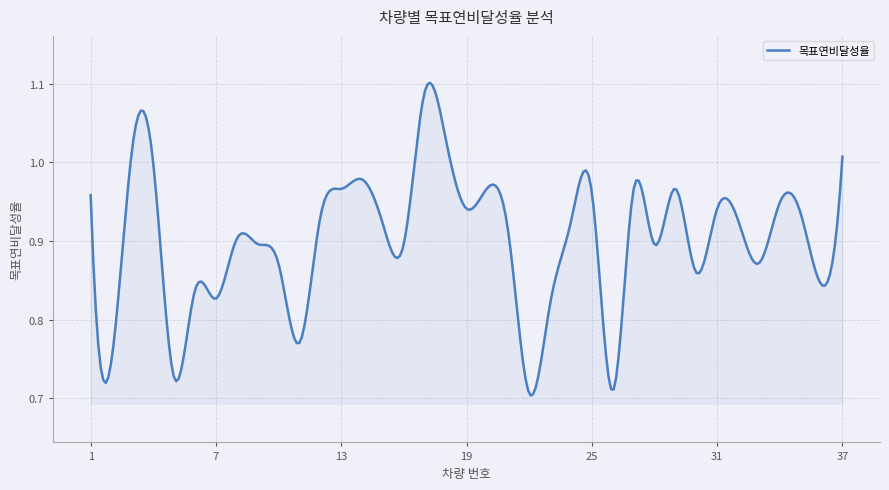

Rank the categories by value from highest to lowest.

17, 18, 3, 37, 4, 14, 20, 29, 13, 27, 25, 1, 34, 19, 31, 35, 12, 32, 24, 15, 21, 8, 16, 9, 28, 33, 10, 30, 36, 6, 7, 23, 11, 2, 5, 26, 22